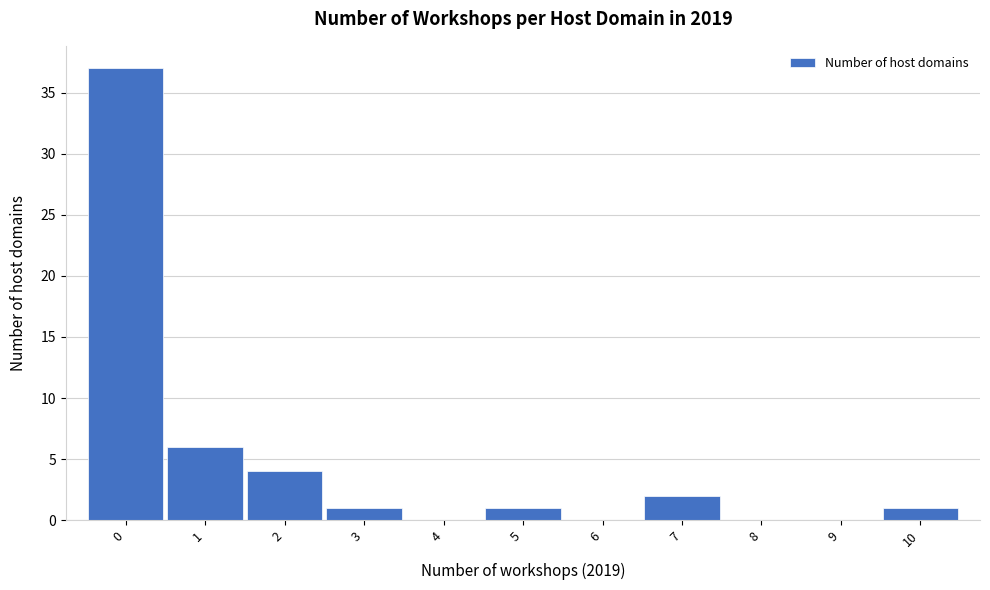

Which range on the x-axis has the tallest bar?

-0.5 to 0.5